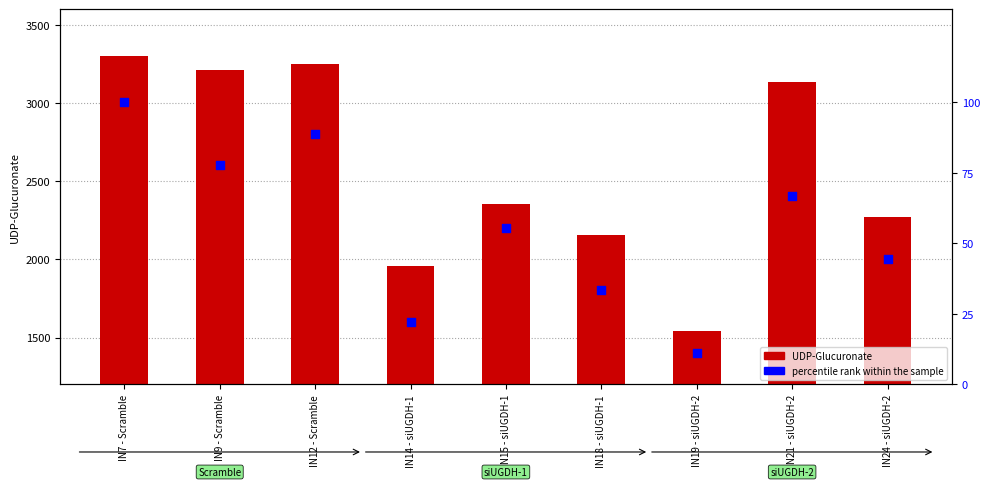

Which series reaches the minimum Y coordinate?

percentile rank within the sample